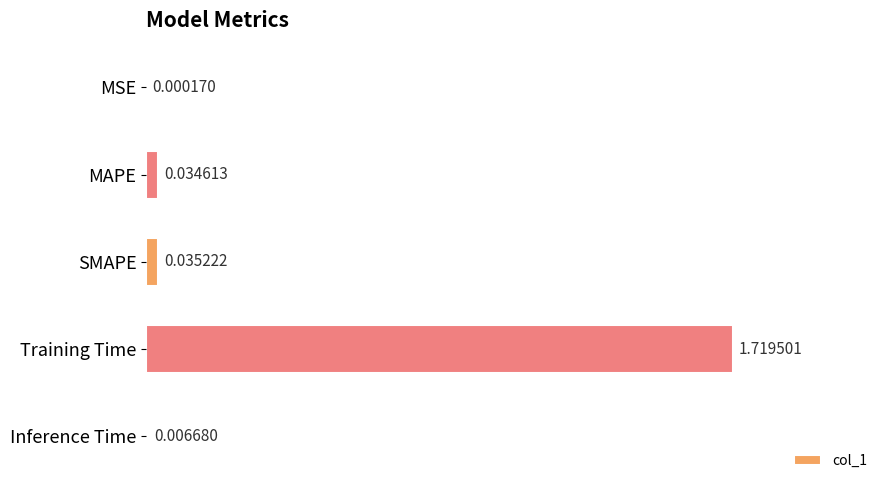

Which label corresponds to the largest value in the chart?

Training Time